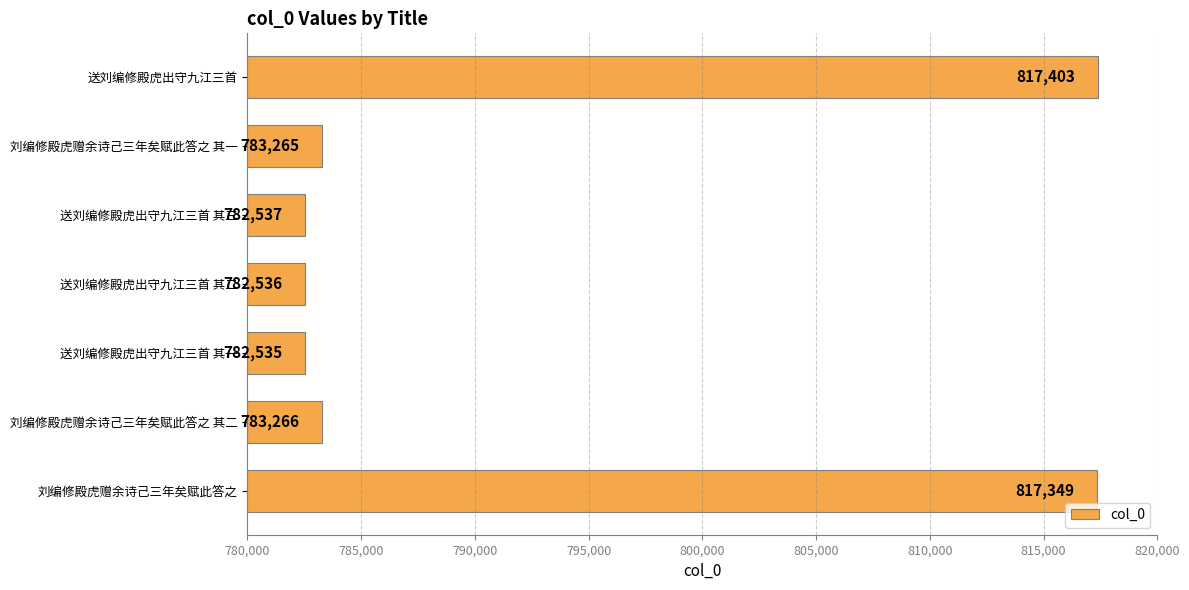

The chart shows a value of 1340868 at 送刘编修殿虎出守九江三首 其三. True or false?

False